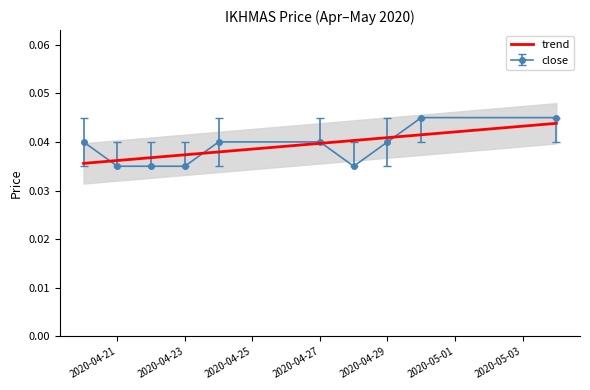

Rank the categories by high value from lowest to highest.

2020-04-21, 2020-04-22, 2020-04-23, 2020-04-28, 2020-04-20, 2020-04-24, 2020-04-27, 2020-04-29, 2020-04-30, 2020-05-04